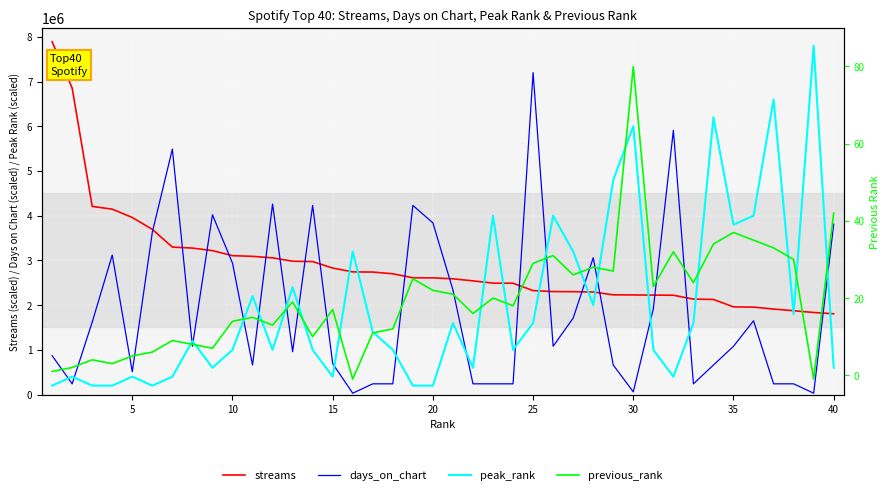

At how many categories does at least one series exceed 5385876?

9